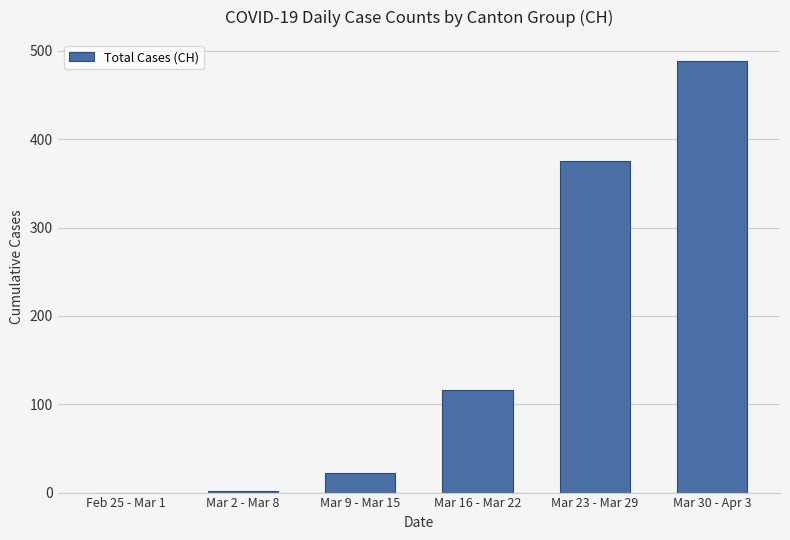

What is the sum of all values?

1003